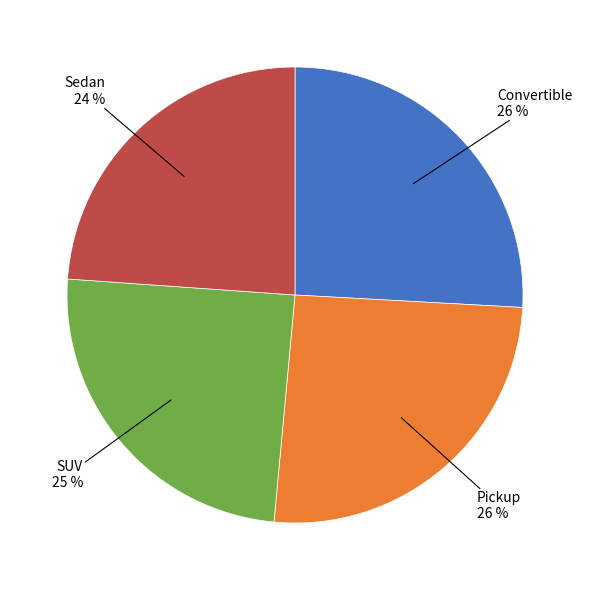

Which category has the smallest portion of the pie?

Sedan